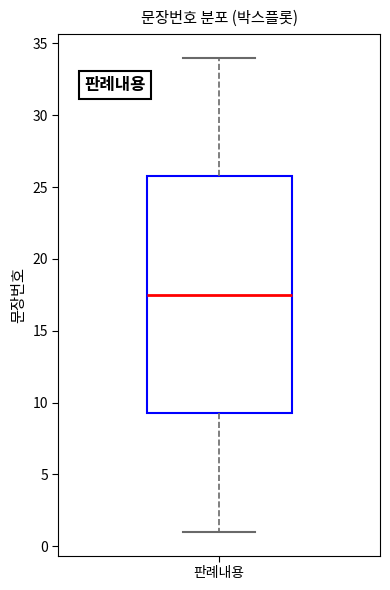

Transcribe this box plot: give where the median line is, the range the box spans, and where the two whiskers end, as read against the y-axis. The values are not printed on the chart, so give them approximately, as read against the axis.

median 17.5, box 9.5 to 26.0, whiskers 1.0 to 34.0